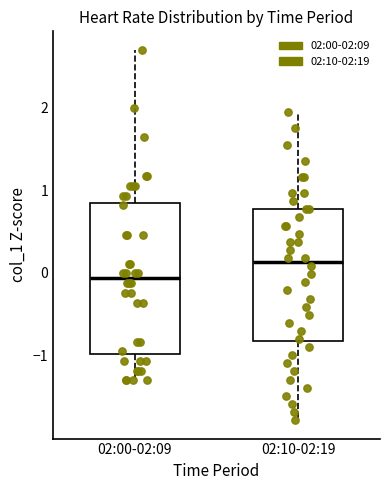

Reading left to right, read every box against the y-axis: the position of its median line, the range the box covers, and the ends of its whiskers. The values are not printed on the chart, so give them approximately, as read against the axis.

02:00-02:09: median -0.1, box -1.0 to 0.8, whiskers -1.3 to 2.7
02:10-02:19: median 0.1, box -0.8 to 0.8, whiskers -1.8 to 1.9